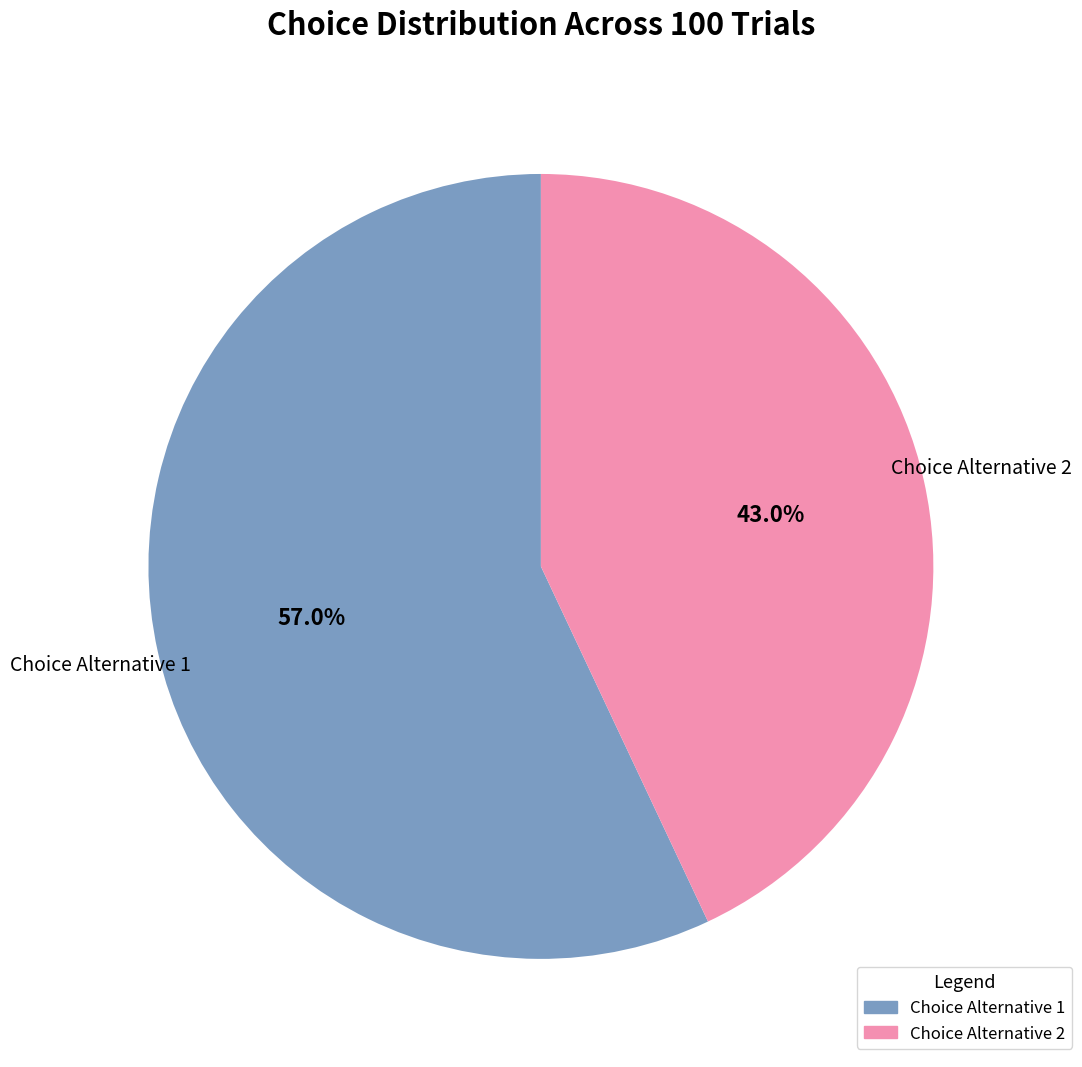

Does any single category account for the majority?

Yes